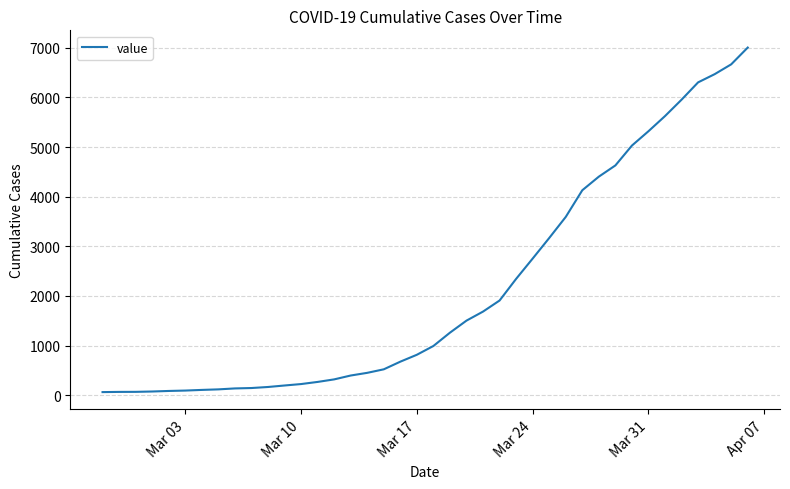

What is the difference between the maximum and minimum values?

6940